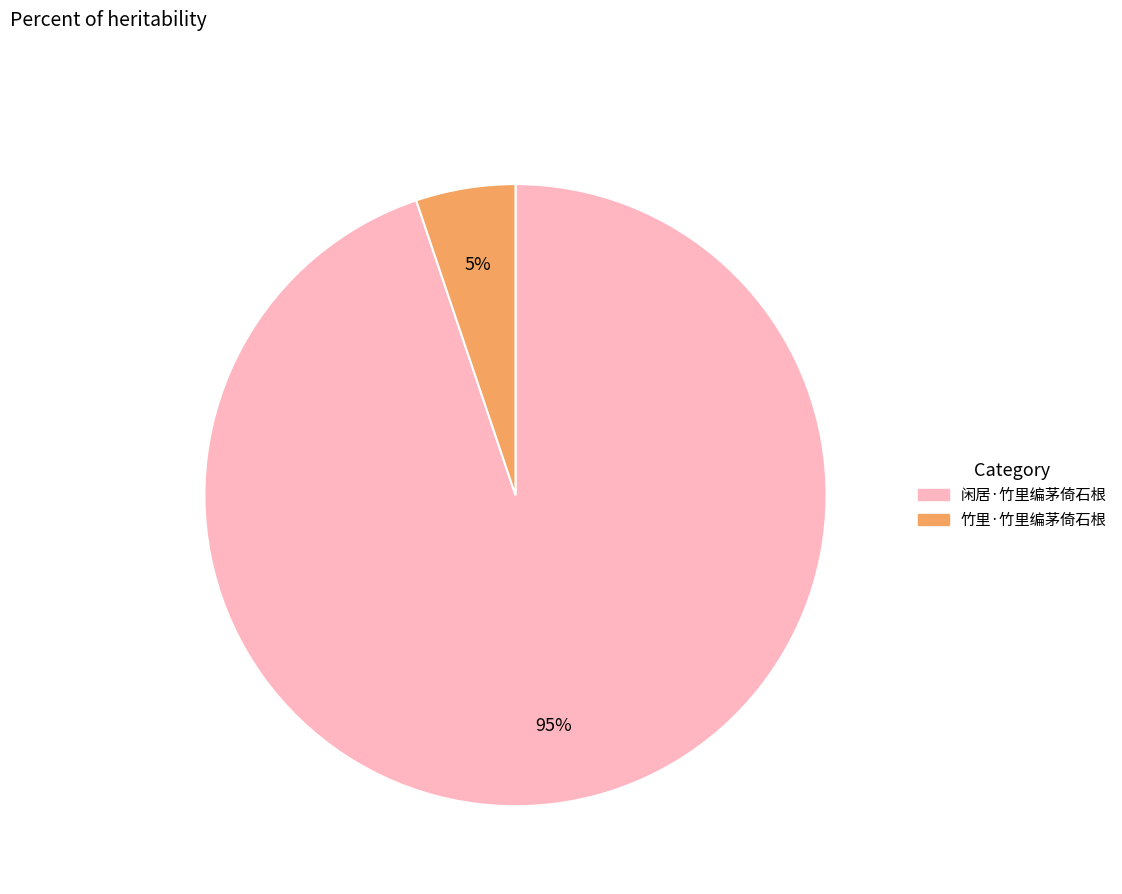

Which category has the smallest portion of the pie?

竹里·竹里编茅倚石根